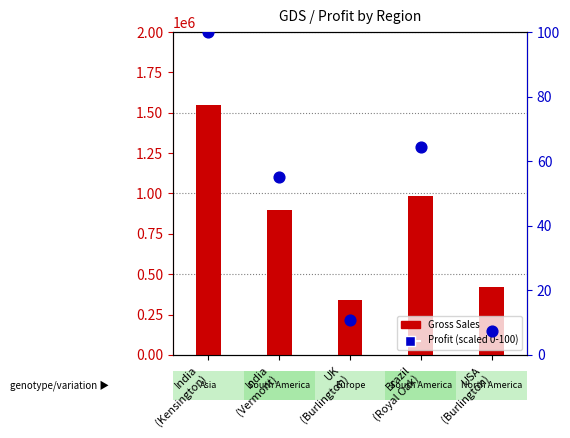

Which series has the largest total across all categories?

Gross Sales